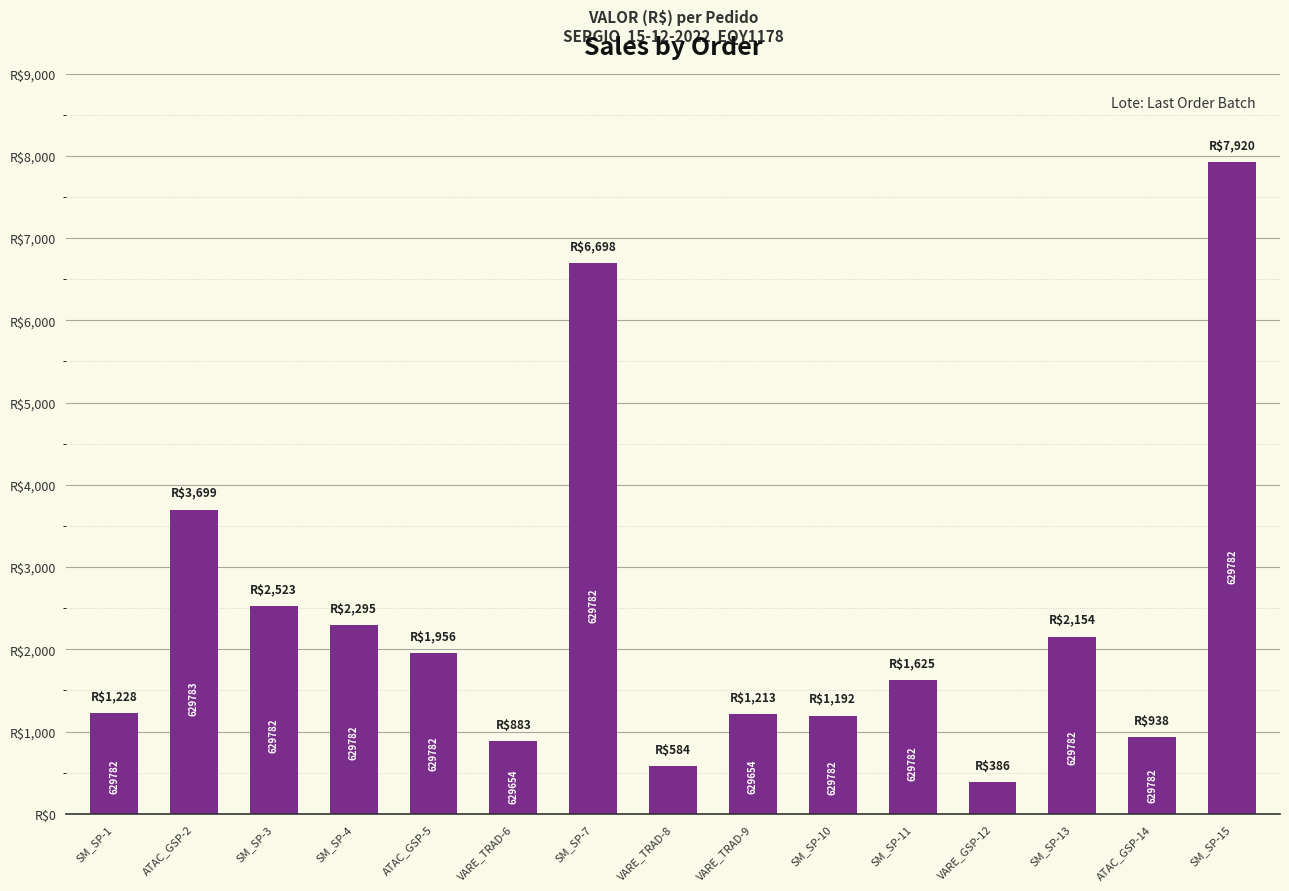

Does the chart contain any negative values?

No